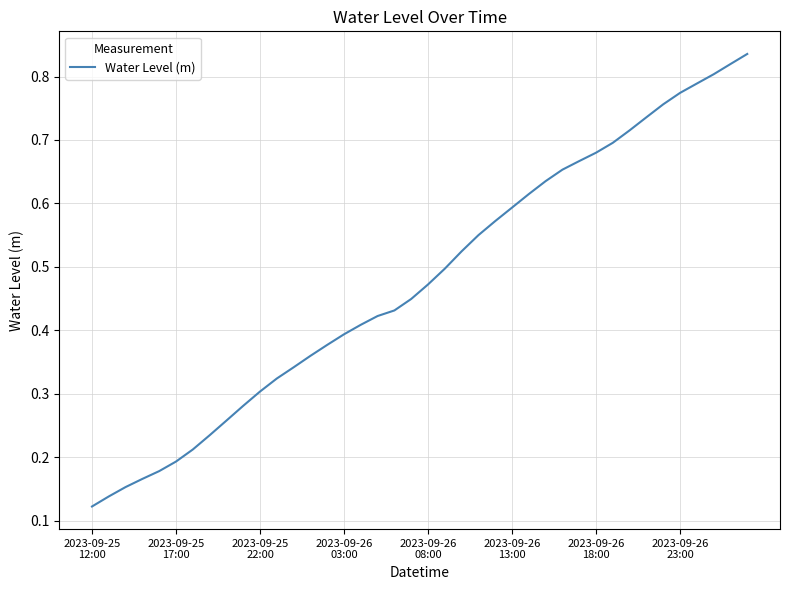

How many categories are shown in the chart?

40